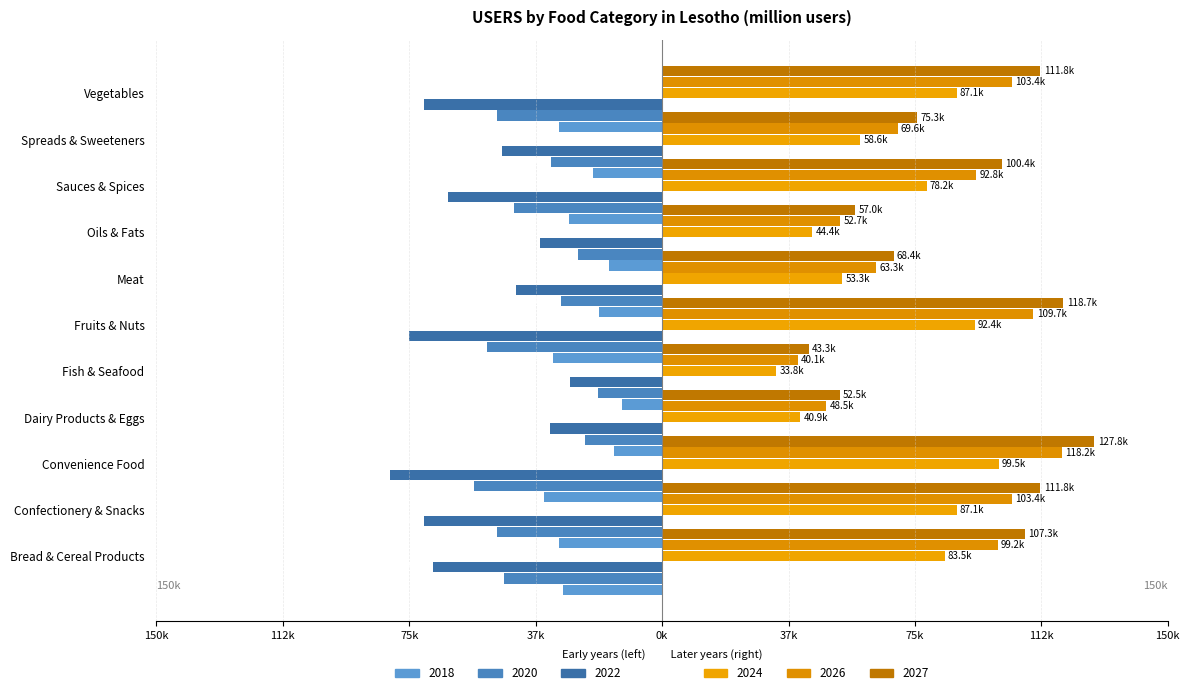

How many bars are there in total?

66